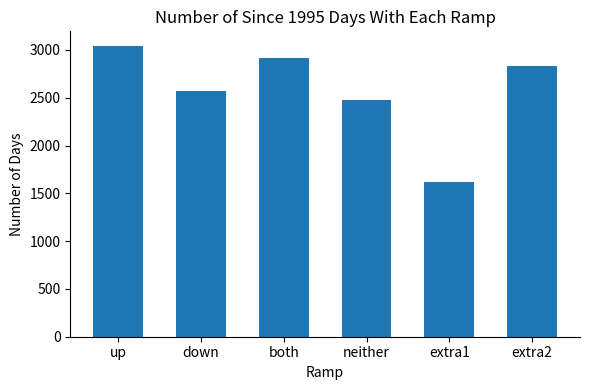

At which category does the chart reach its peak across all series?

up